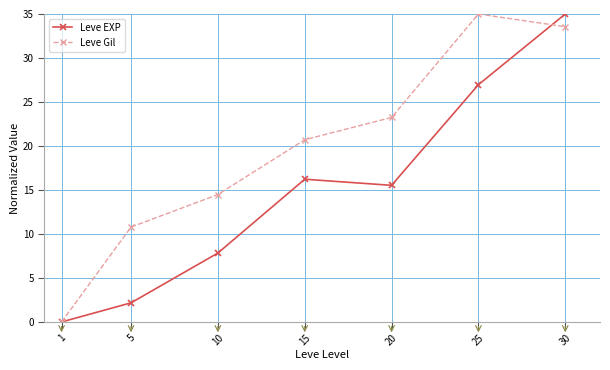

The value of Leve EXP at 25 is 9.0. True or false?

False